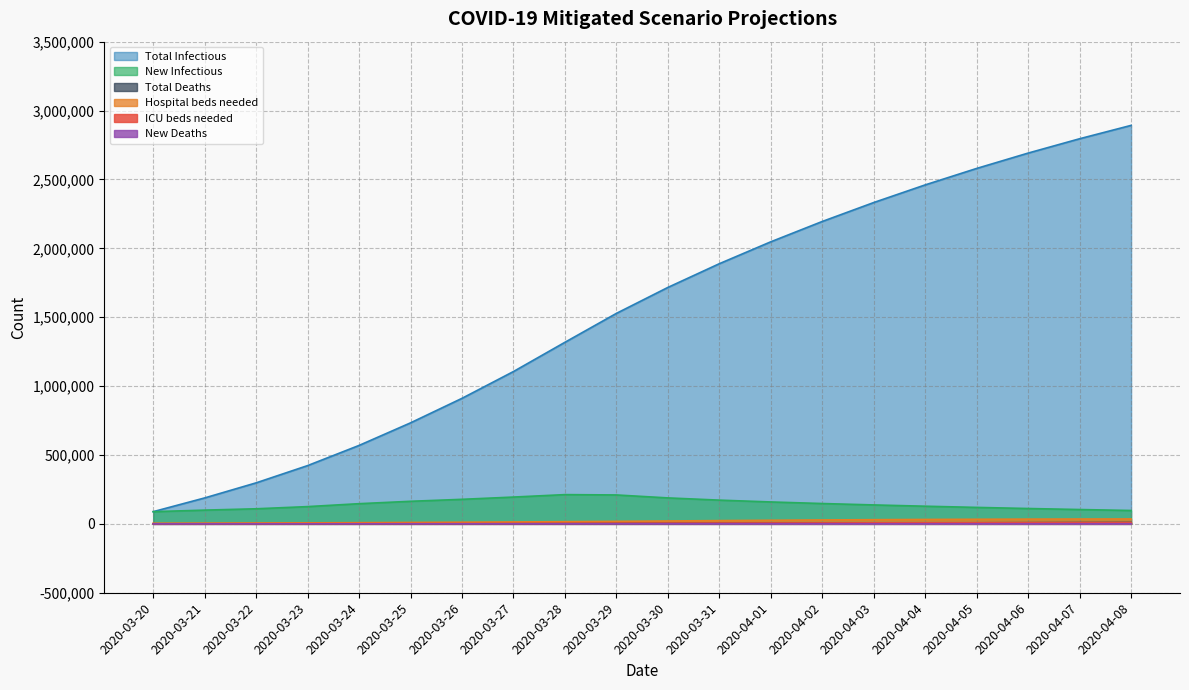

True or false: New Deaths and Hospital beds needed intersect in this chart.

False